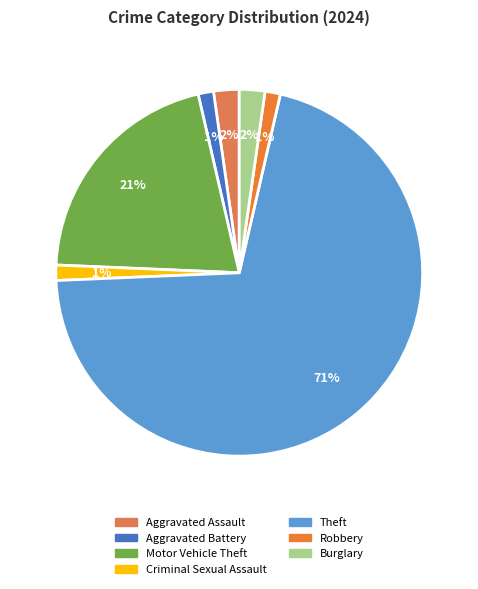

Rank the categories by value from lowest to highest.

Aggravated Battery, Criminal Sexual Assault, Robbery, Aggravated Assault, Burglary, Motor Vehicle Theft, Theft